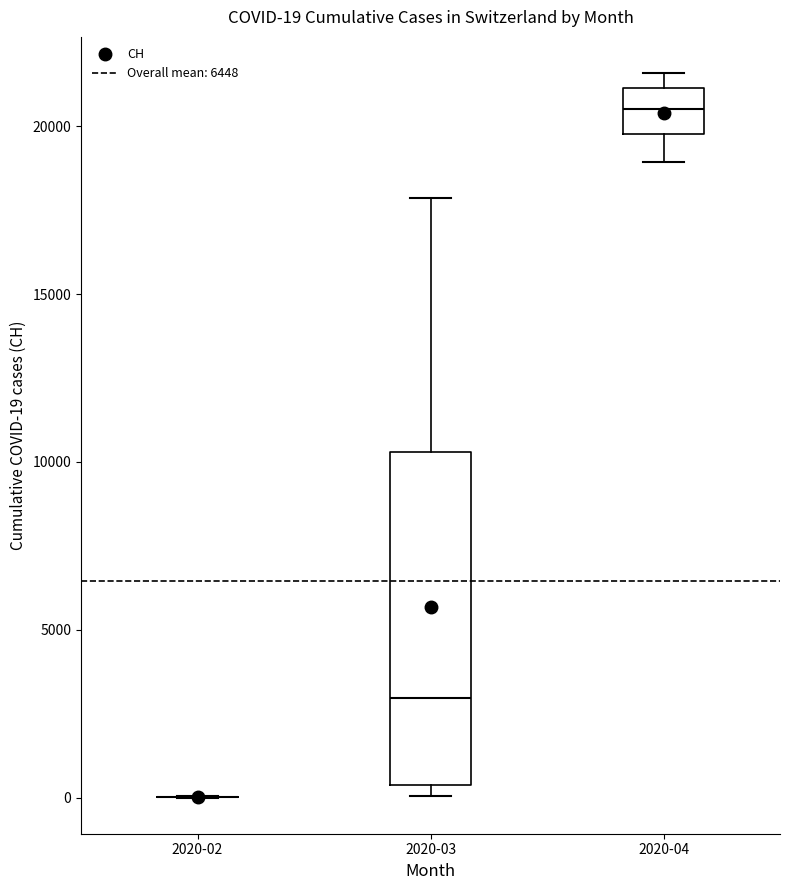

Which box is the tallest, from its lower edge to its upper edge?

2020-03